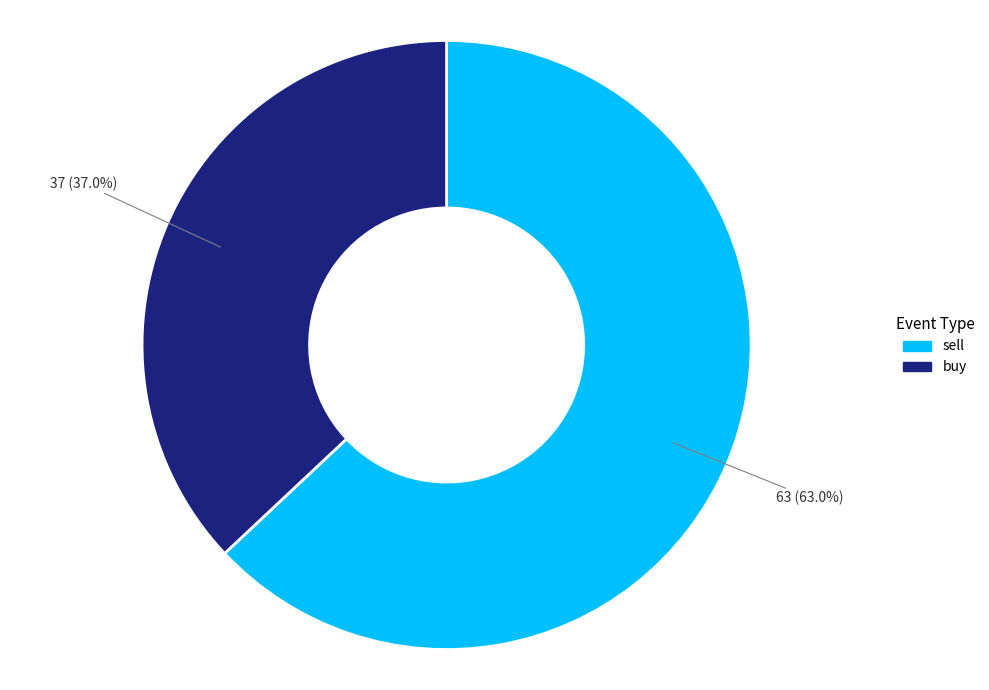

What is the ratio of the value at sell to the value at buy?

1.7